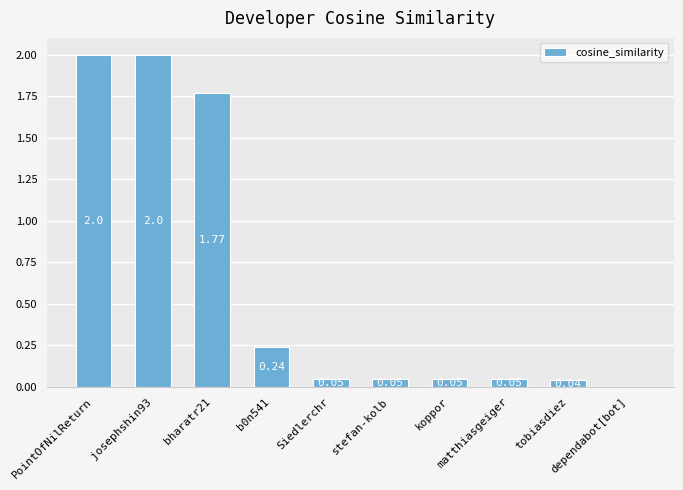

Reading left to right, transcribe all the data shown in this chart.

PointOfNilReturn=2.0	josephshin93=2.0	bharatr21=1.8	b0n541=0.2	Siedlerchr=0.1	stefan-kolb=0.1	koppor=0.1	matthiasgeiger=0.1	tobiasdiez=0.0	dependabot[bot]=0.0